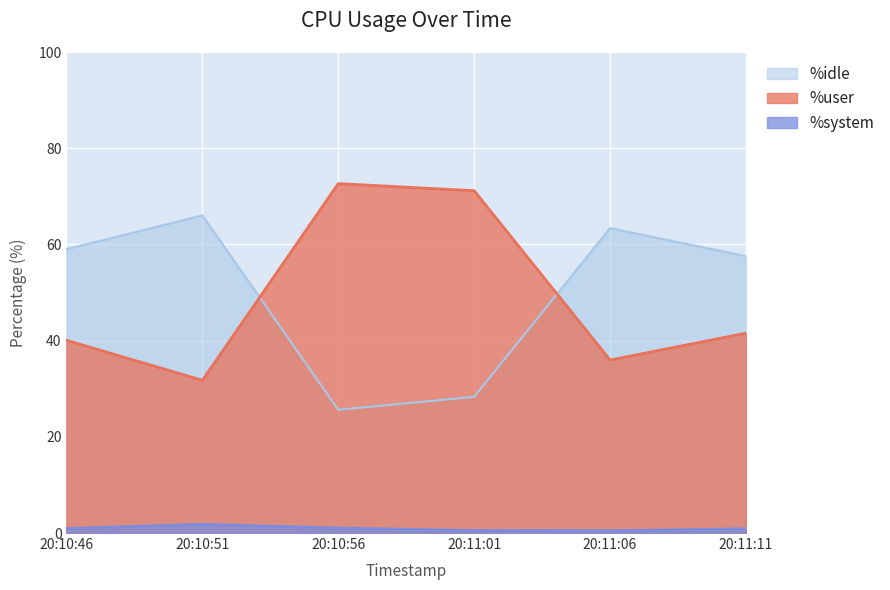

Does the chart display data point markers on the line(s)?

No